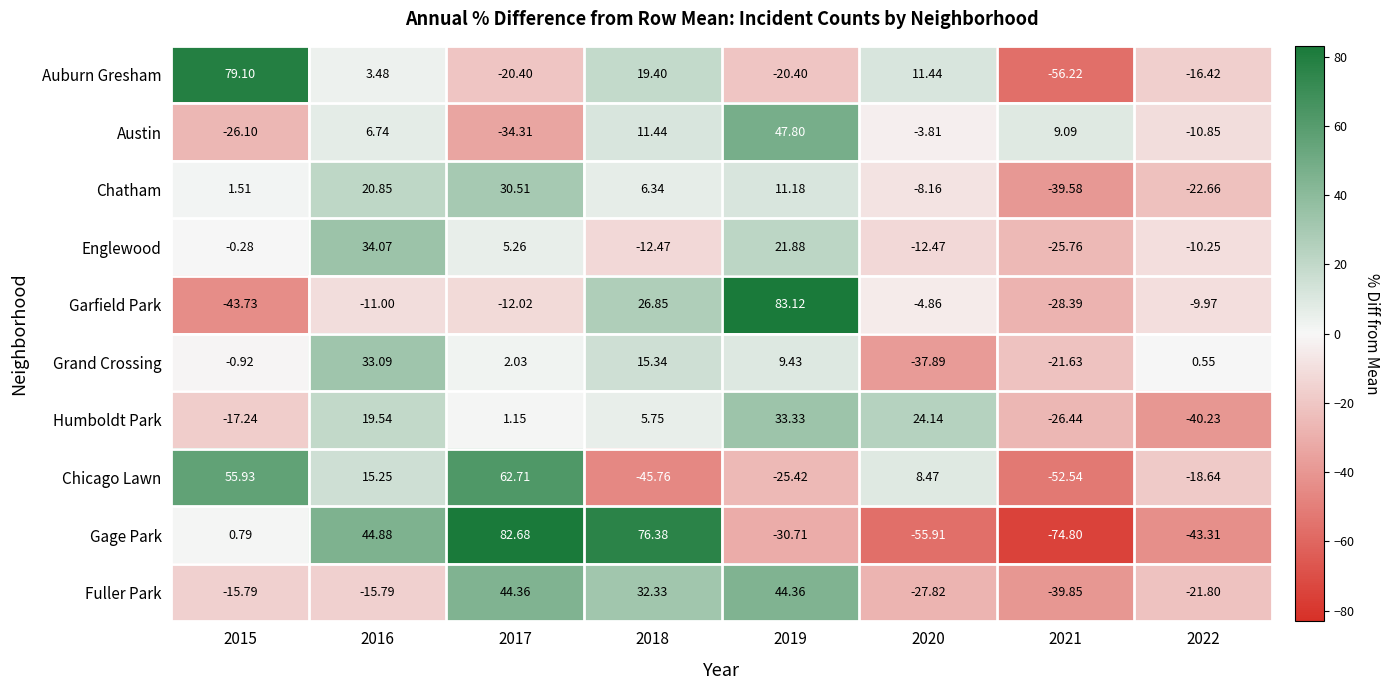

Which label corresponds to the largest value in the chart?

2019